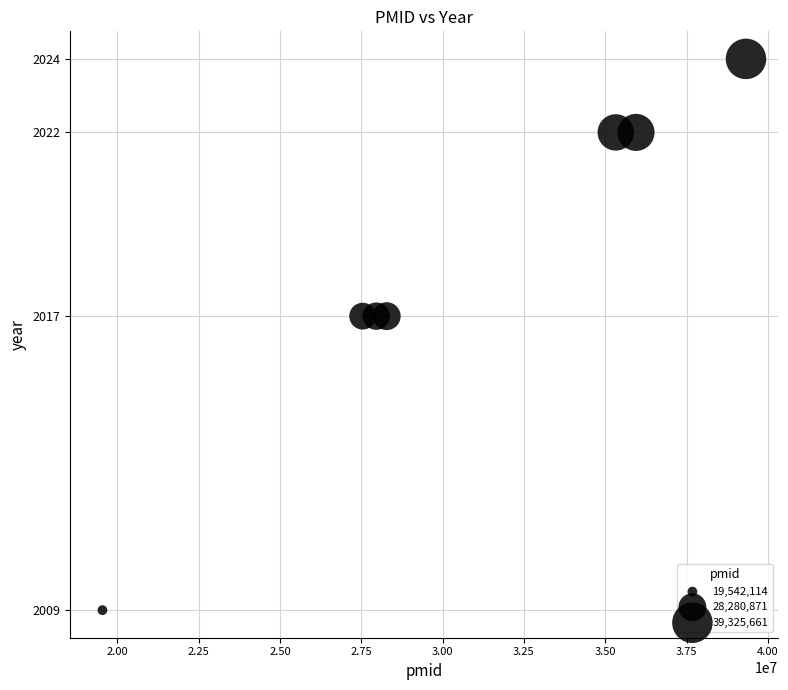

What is the average Y value?

2018